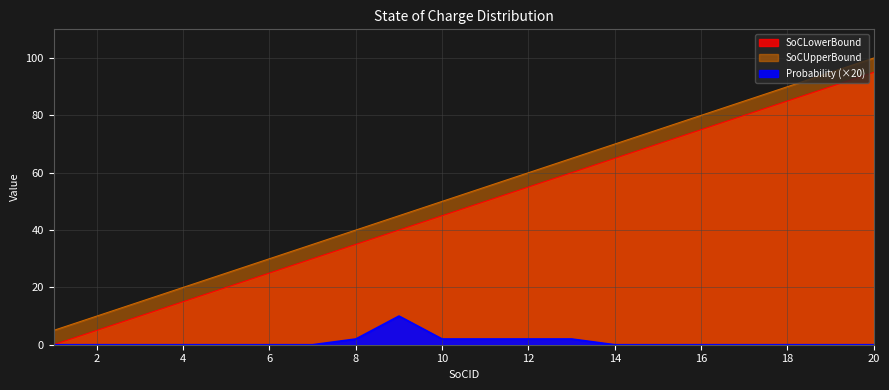

What is the average value of the Probability series?

1